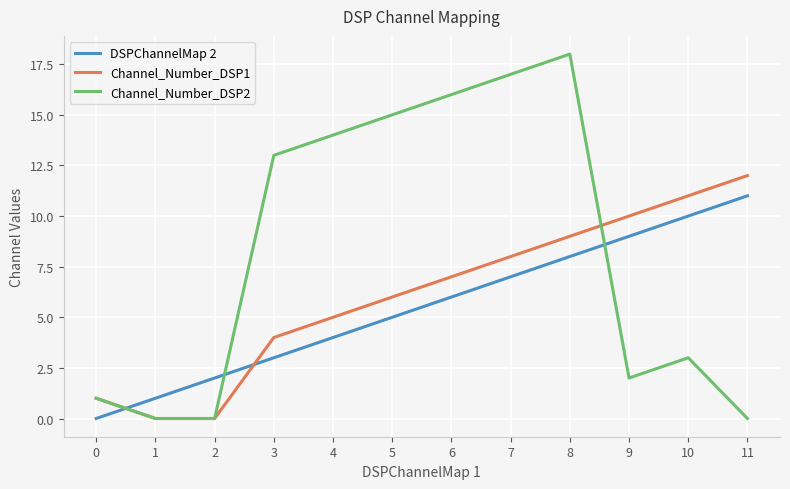

True or false: Channel_Number_DSP2 and DSPChannelMap 2 intersect in this chart.

True